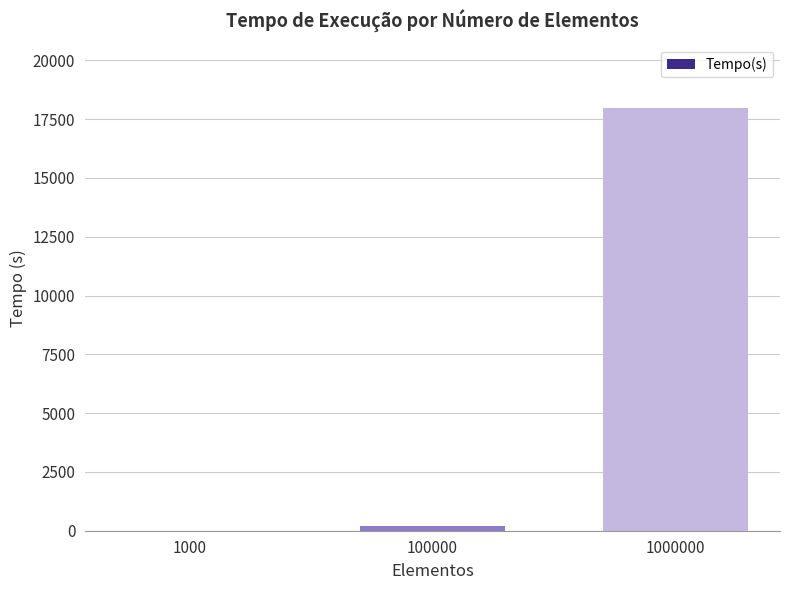

What is the sum of all values?

18150.7